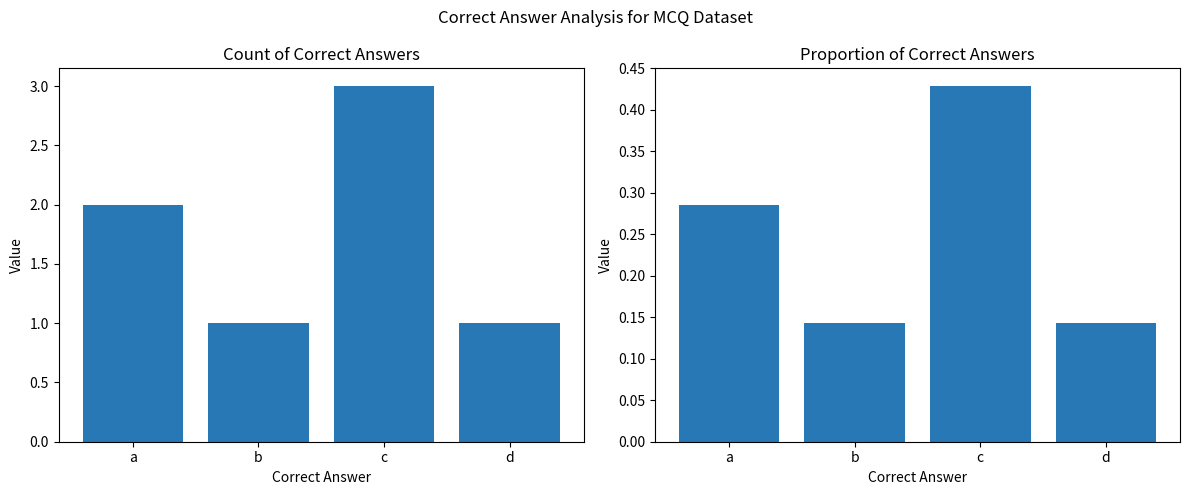

Read the Count of Questions value at c.

3.0